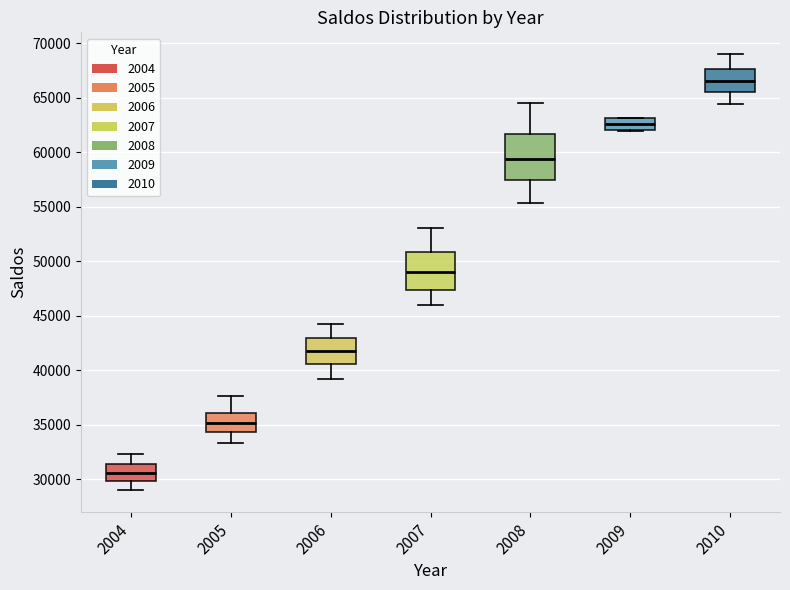

Where is the upper edge of the box at x = 2007 on the y-axis? The values are not printed on the chart, so give them approximately, as read against the axis.

51000